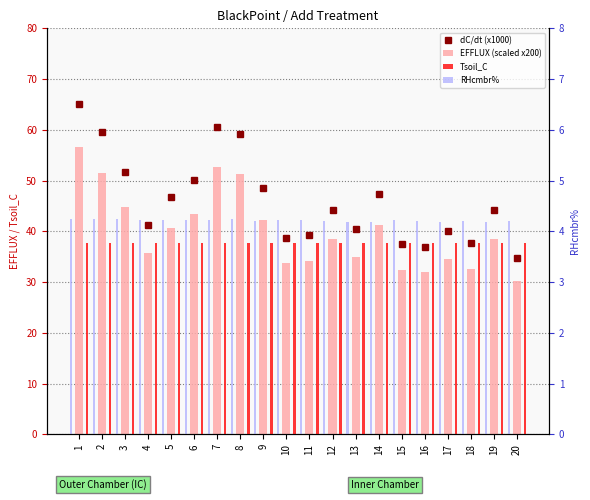

Rank the series by their maximum value, from lowest to highest.

RHcmbr%, Tsoil_C, EFFLUX (scaled x200), dC/dt (x1000)